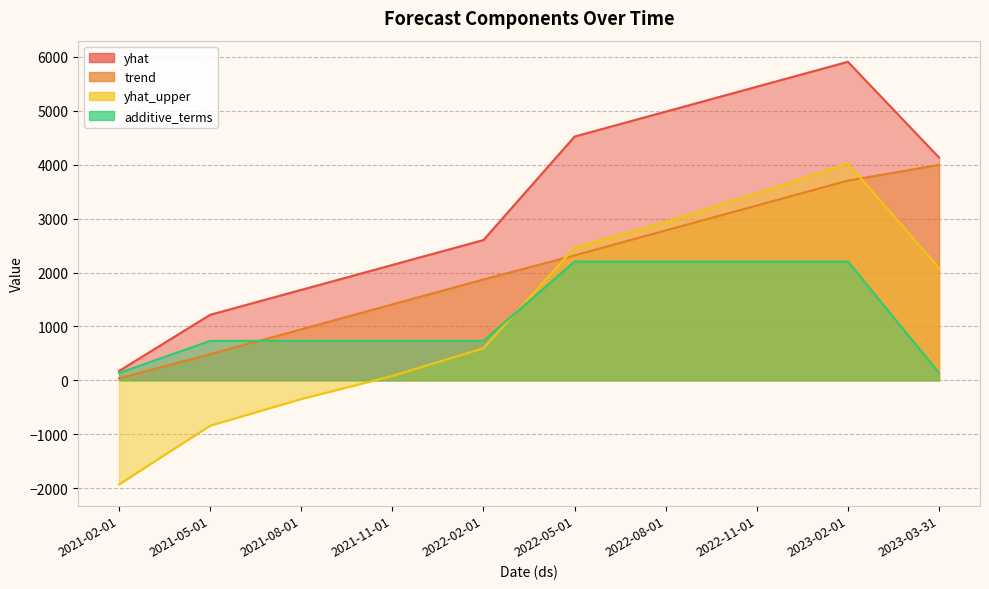

True or false: yhat and yhat_upper intersect in this chart.

False